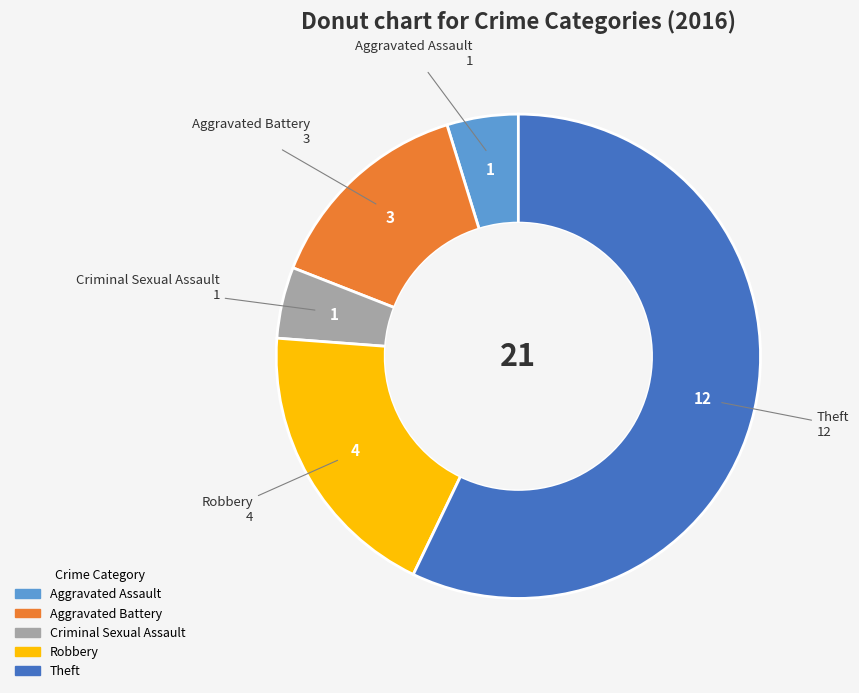

Which slice is the largest?

Theft